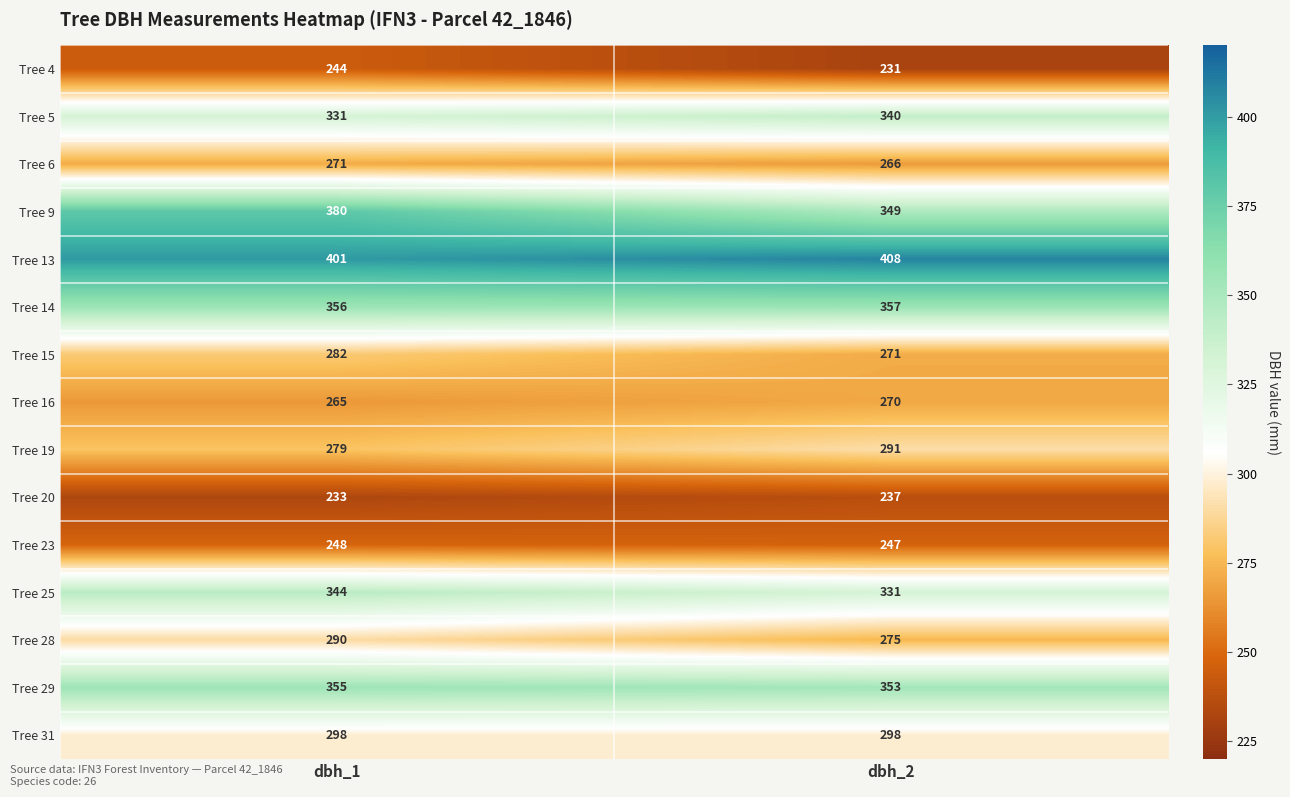

What is the difference between the maximum and minimum values in the Tree 28 series?

15